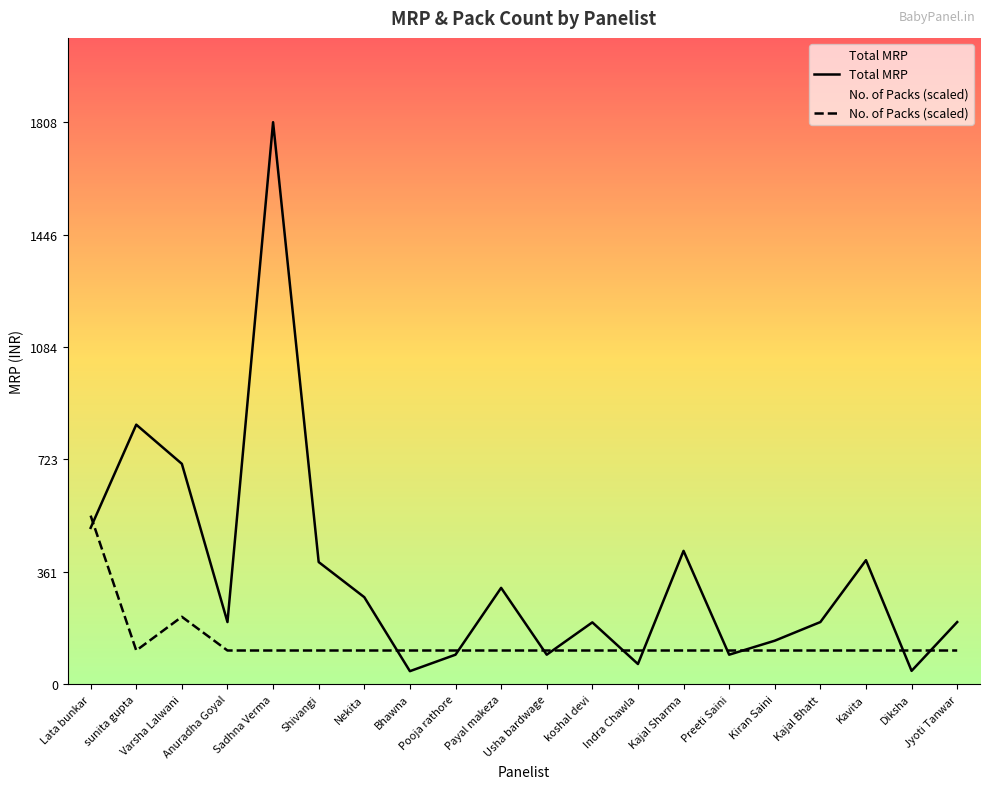

Reading right to left, list all the values displayed in this chart.

Total MRP: Jyoti Tanwar=200.0	Diksha=43.0	Kavita=399.0	Kajal Bhatt=200.0	Kiran Saini=140.0	Preeti Saini=95.0	Kajal Sharma=429.0	Indra Chawla=65.0	koshal devi=199.0	Usha bardwage=95.0	Payal makeza=310.0	Pooja rathore=95.0	Bhawna=42.0	Nekita=280.0	Shivangi=393.0	Sadhna Verma=1808.0	Anuradha Goyal=200.0	Varsha Lalwani=709.0	sunita gupta=835.0	Lata bunkar=503.0
No. of Packs (scaled): Jyoti Tanwar=108.5	Diksha=108.5	Kavita=108.5	Kajal Bhatt=108.5	Kiran Saini=108.5	Preeti Saini=108.5	Kajal Sharma=108.5	Indra Chawla=108.5	koshal devi=108.5	Usha bardwage=108.5	Payal makeza=108.5	Pooja rathore=108.5	Bhawna=108.5	Nekita=108.5	Shivangi=108.5	Sadhna Verma=108.5	Anuradha Goyal=108.5	Varsha Lalwani=217.0	sunita gupta=108.5	Lata bunkar=542.4